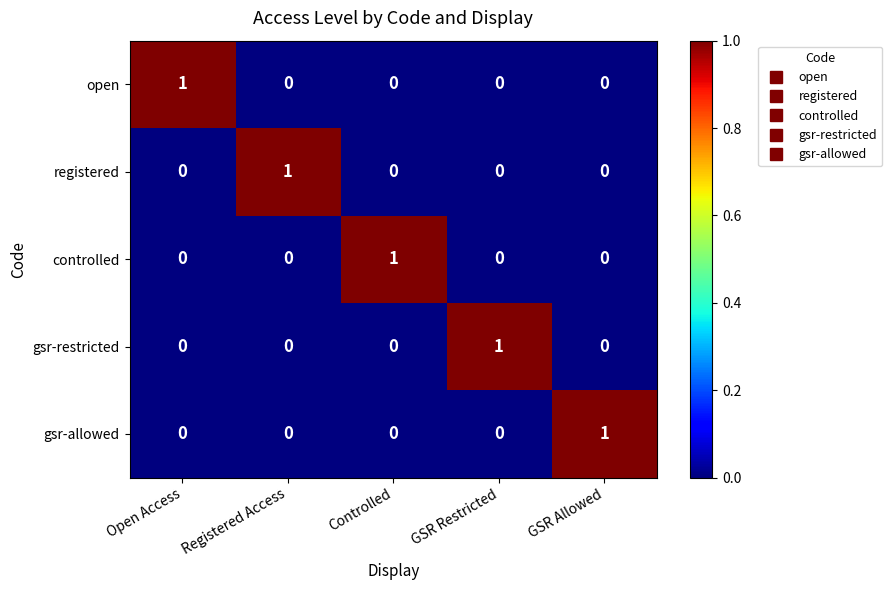

How many controlled values are between 0 and 1?

5